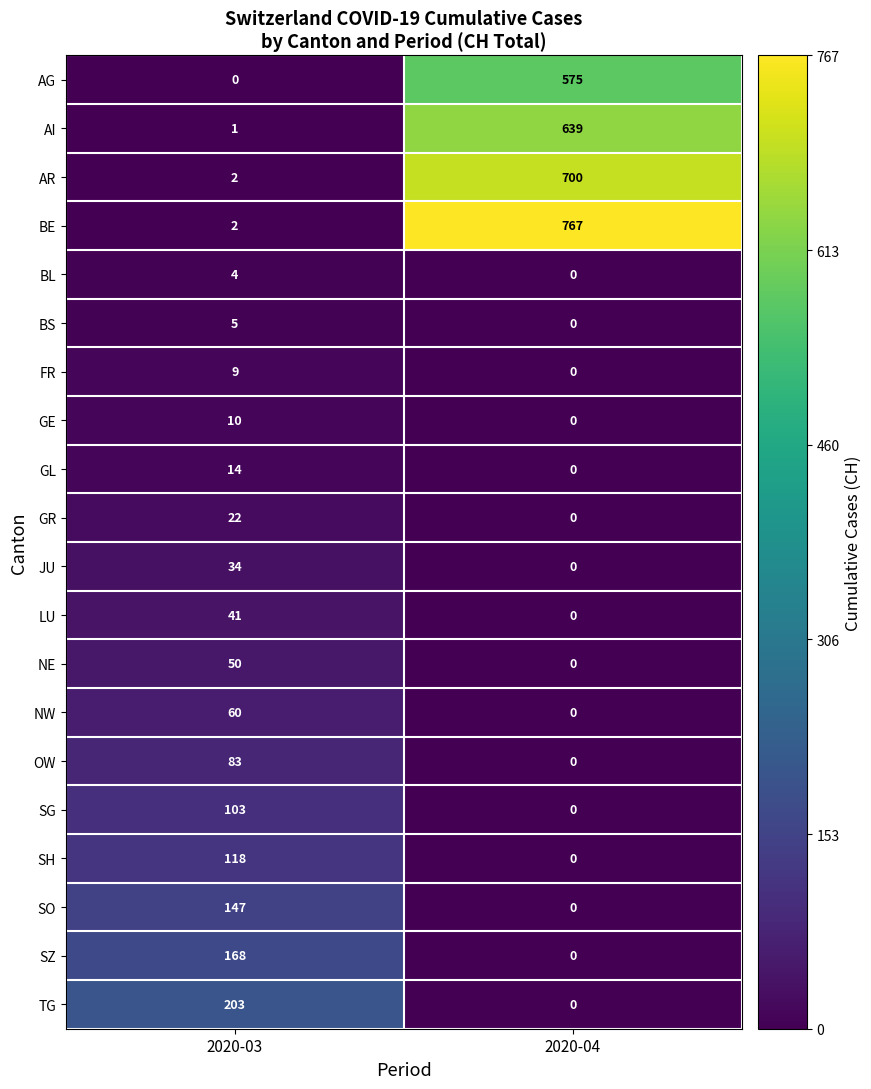

True or false: BE has a value of 3 at 2020-03.

False